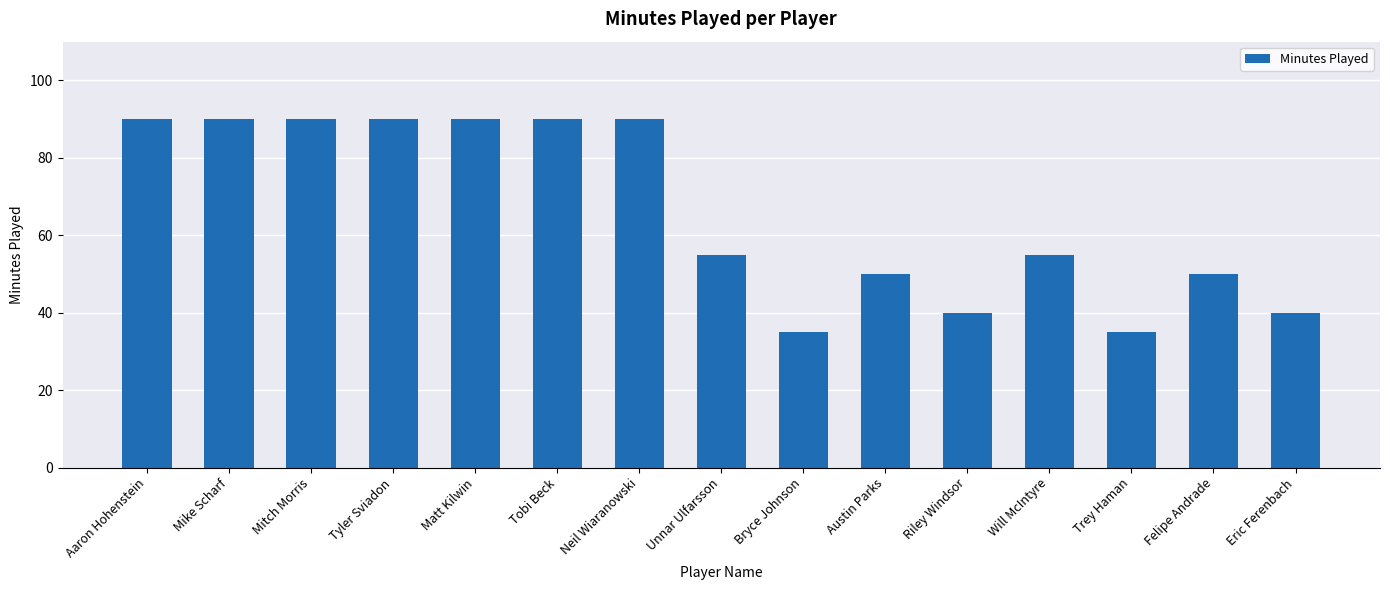

Approximately how many times larger is the value at Tyler Sviadon compared to Will McIntyre?

1.6